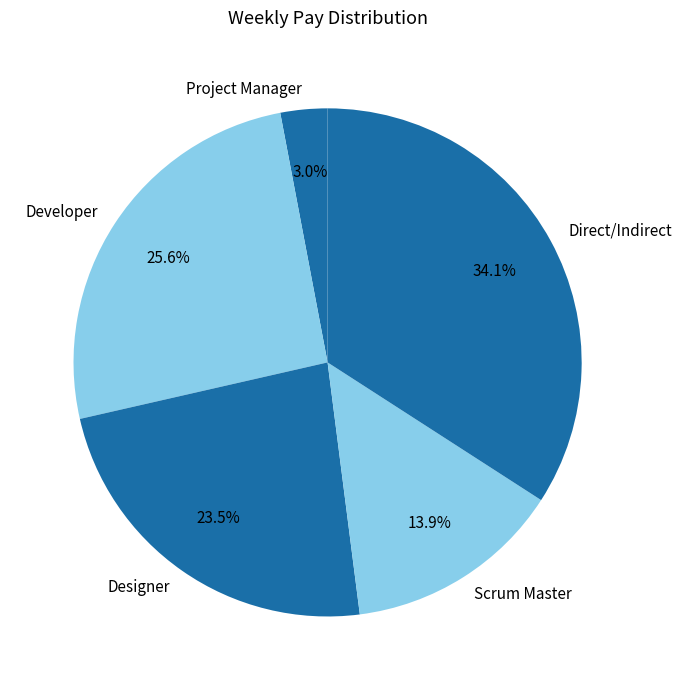

To the nearest percent, what is the difference between the Developer and Scrum Master slice percentages?

12%